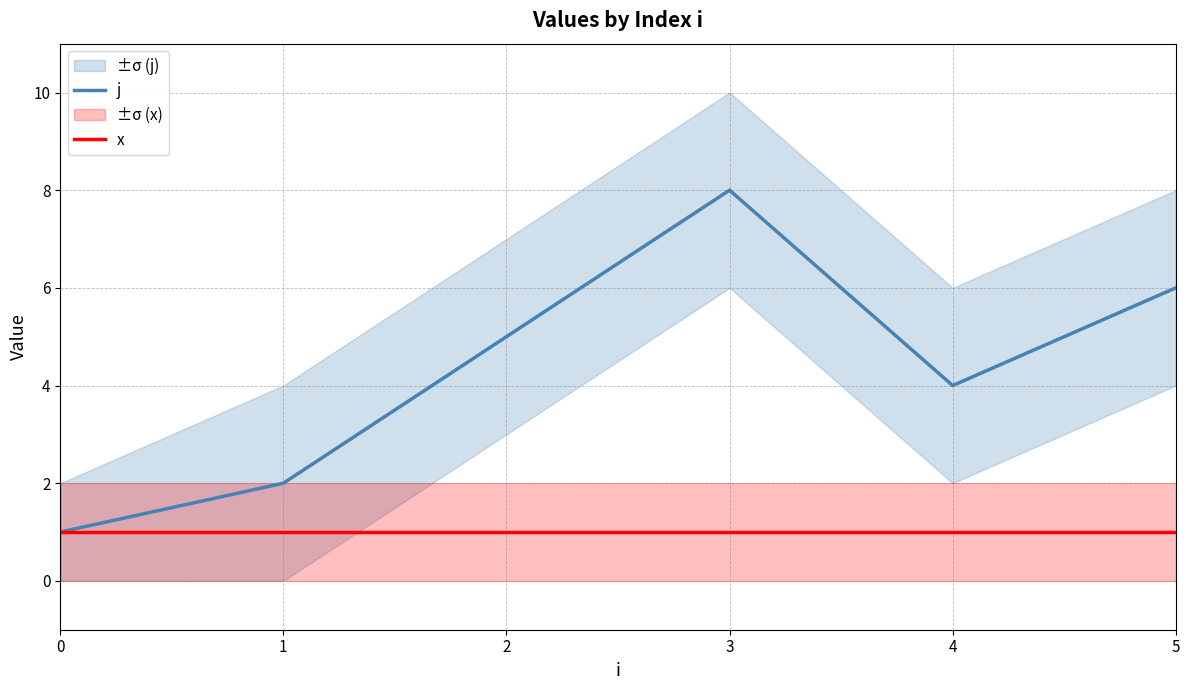

List the series in order of their peak value, lowest first.

x, j